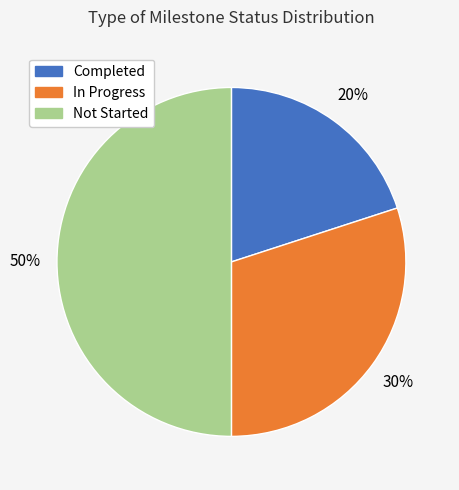

Is the sum of In Progress and Not Started greater than half?

Yes